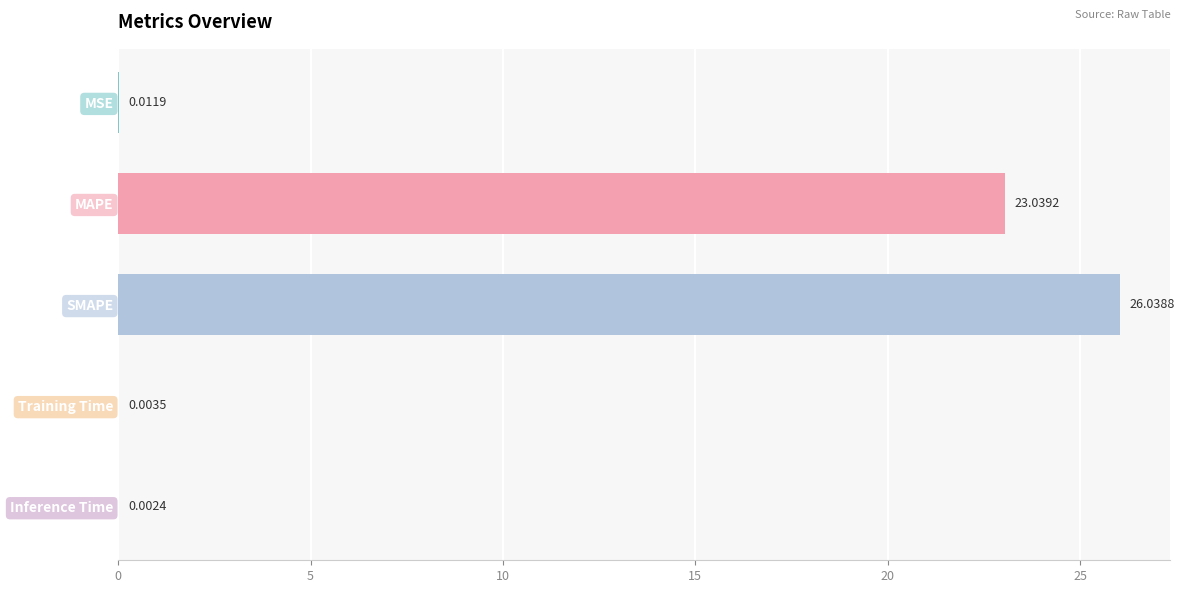

Which category has the highest value across all series?

SMAPE